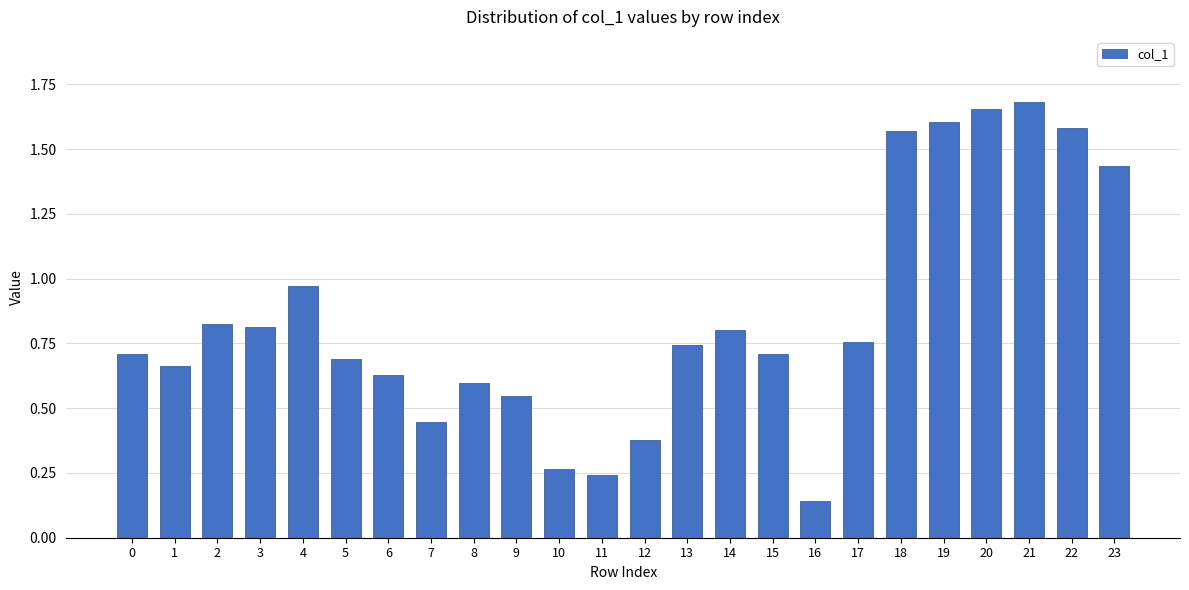

At which label is the value closest to 0?

16